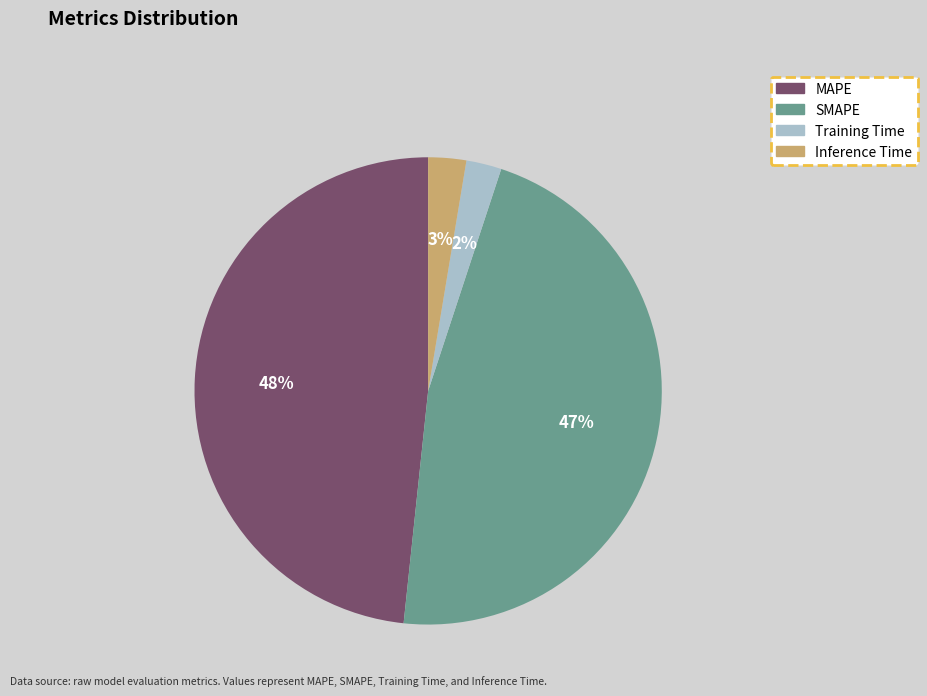

Do SMAPE and Training Time together represent more than half of the pie?

No